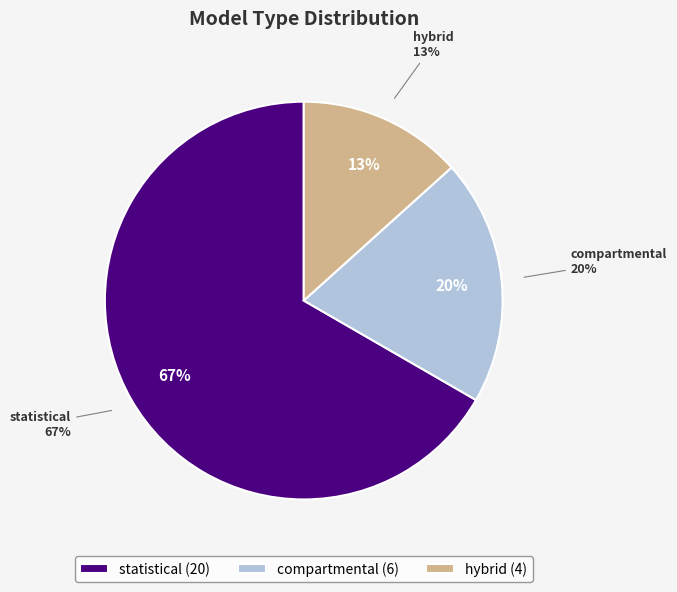

Which category has the biggest portion of the pie?

statistical